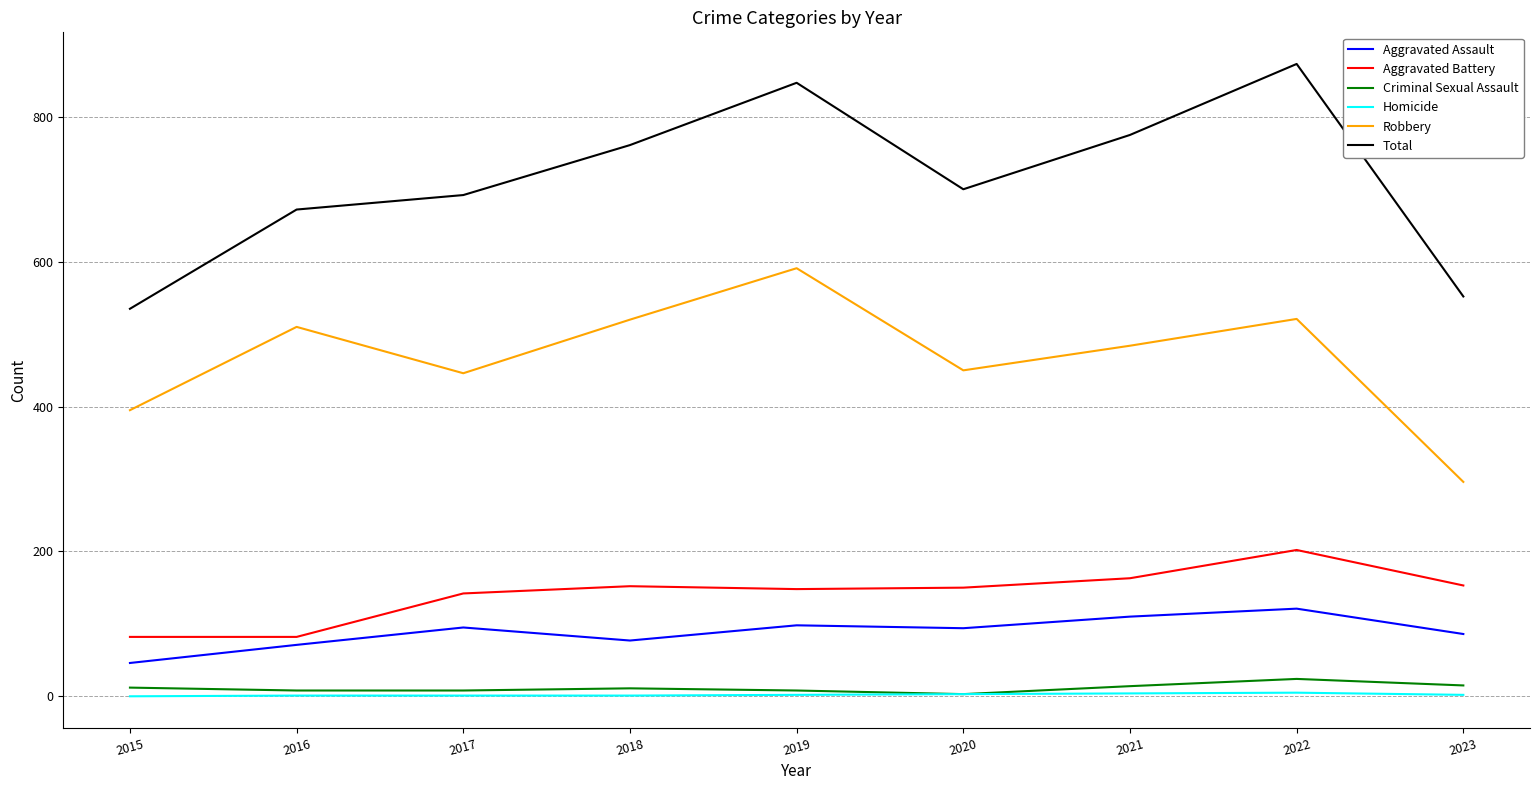

True or false: Total and Homicide intersect in this chart.

False